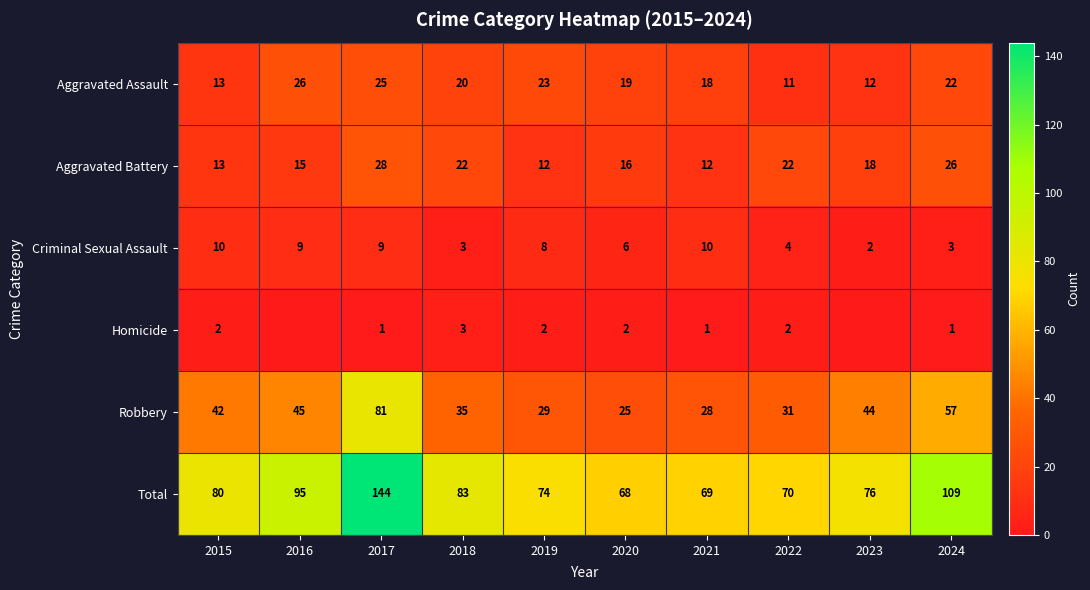

At which label does Robbery reach its peak?

2017